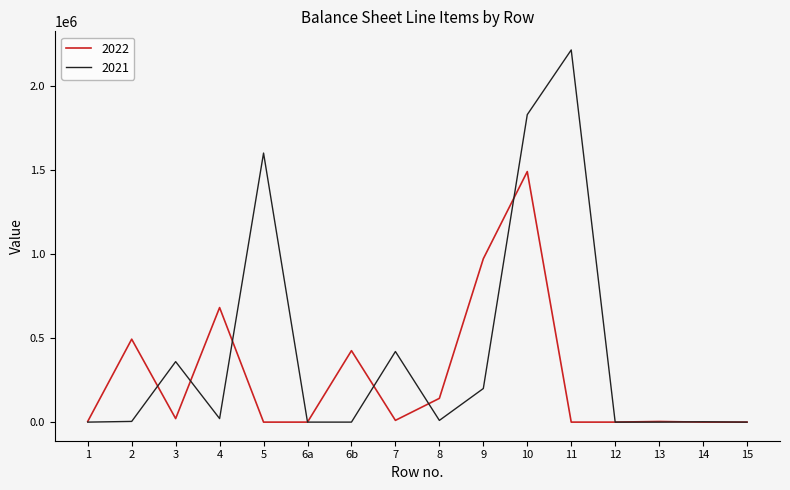

At which category is the sum across all series the highest?

10